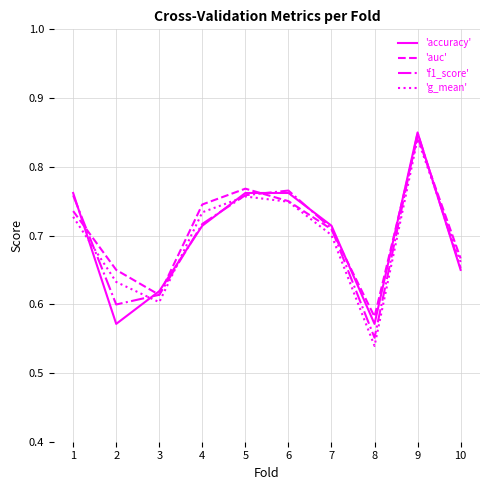

What are all the series names shown in the legend?

'accuracy', 'auc', 'f1_score', 'g_mean'